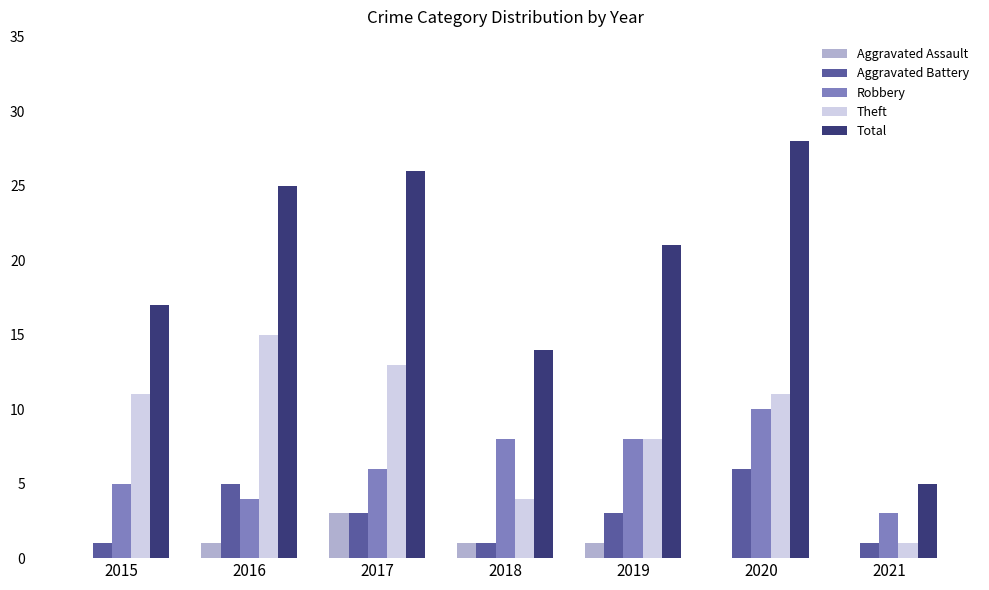

What is the sum of all Robbery values?

44